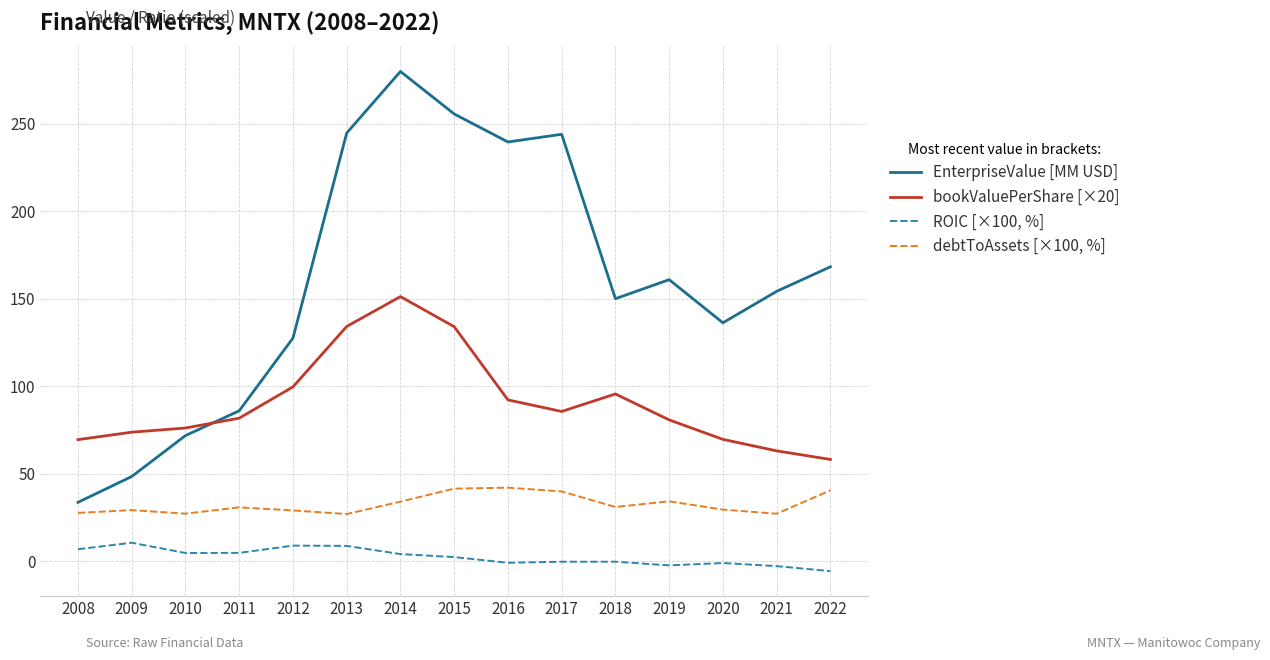

The bookValuePerShare [×20] series shows 143.3 at 2012. True or false?

False